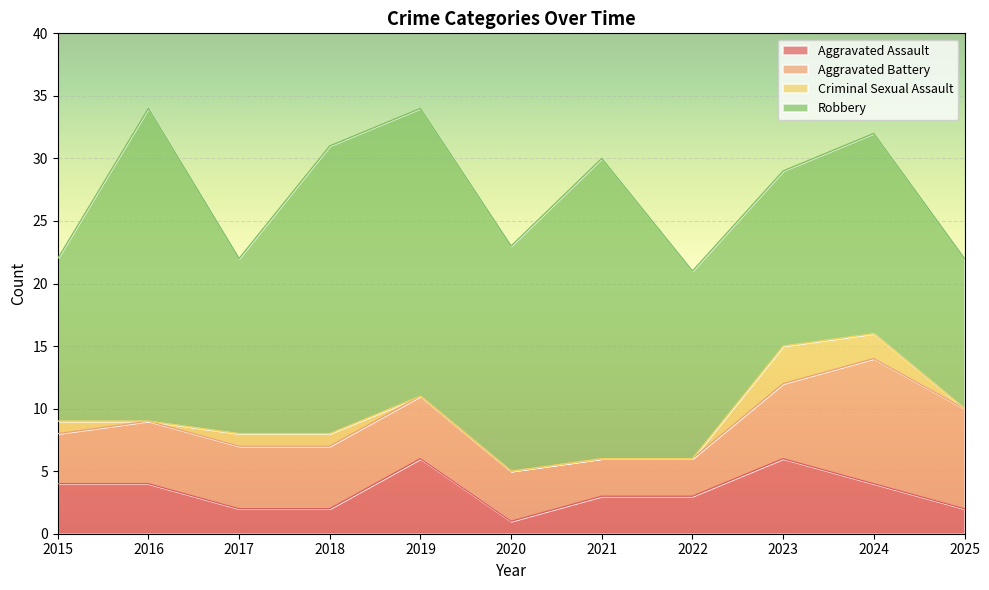

How many lines are shown in the chart?

4